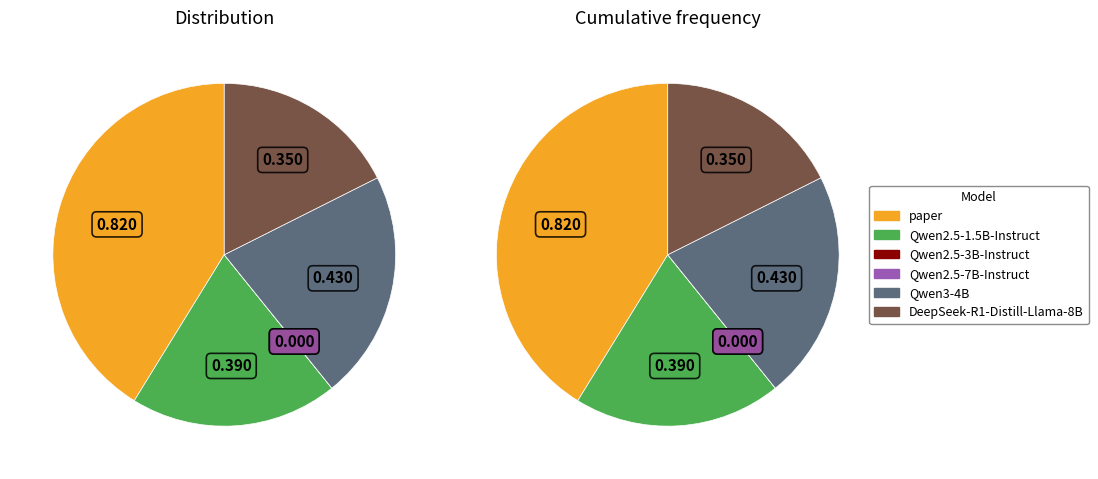

To the nearest percent, what is the average slice percentage?

17%